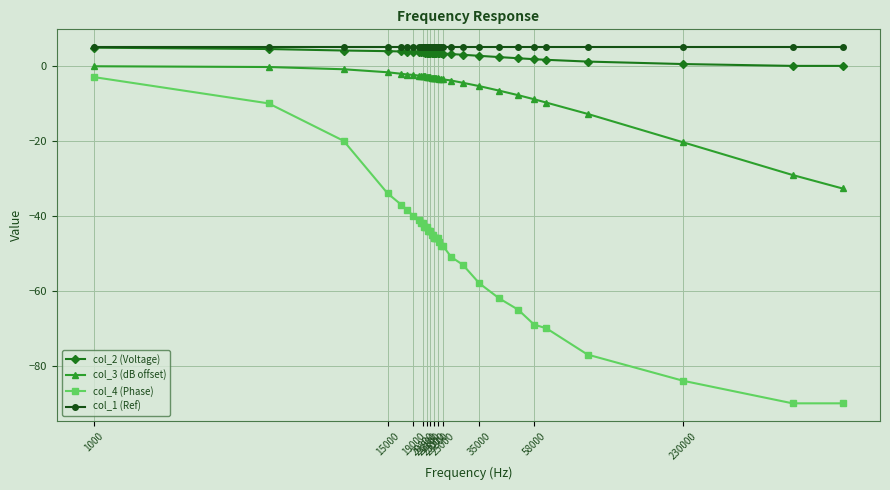

True or false: col_4 (Phase) and col_3 (dB offset) intersect in this chart.

False